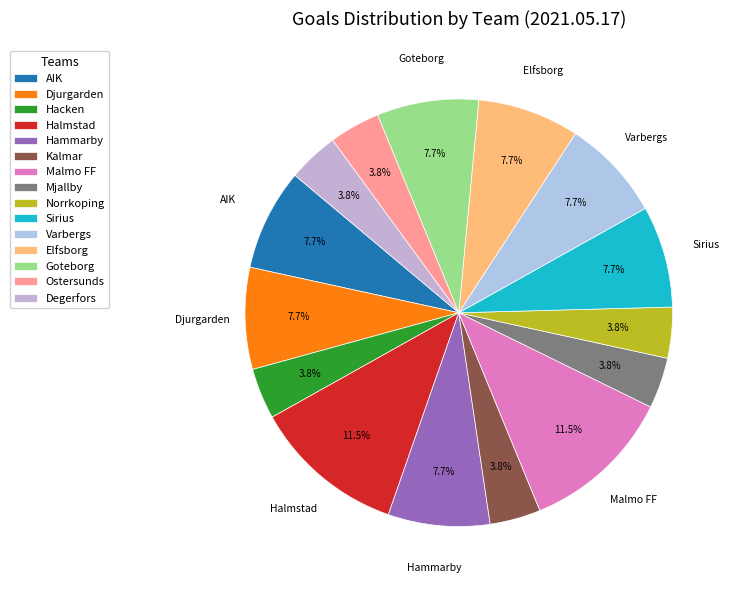

What percentage is NOT represented by Ostersunds?

96.2%